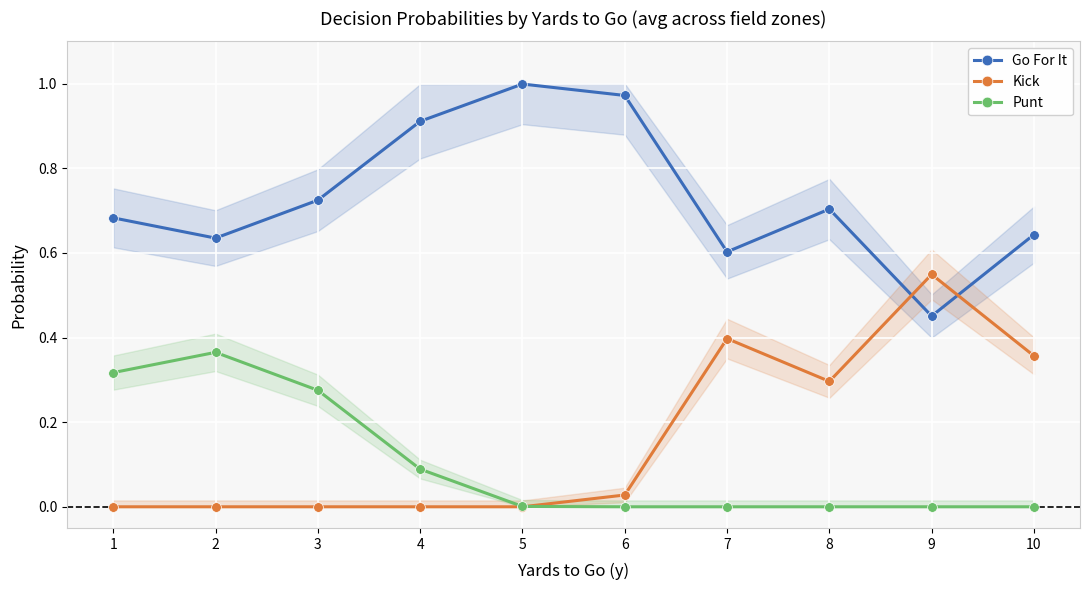

How many data points in Kick are above 0?

5